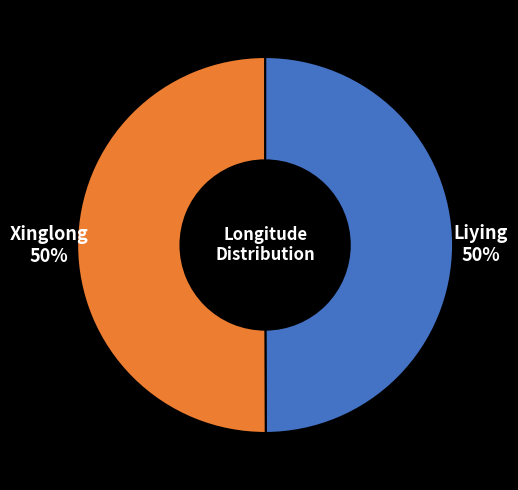

To the nearest percent, what is the average slice percentage?

50%